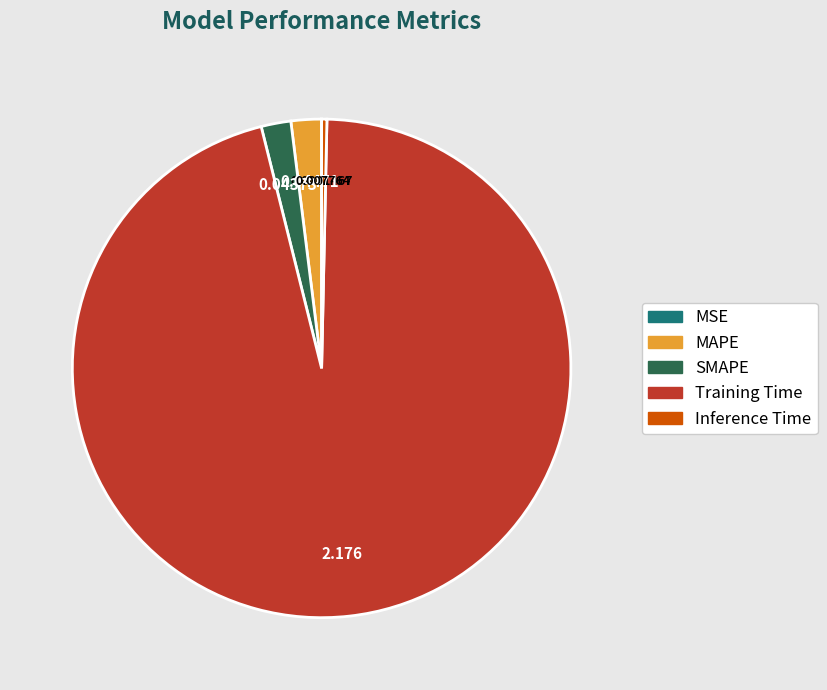

Combined, do MAPE and Inference Time account for over 50%?

No